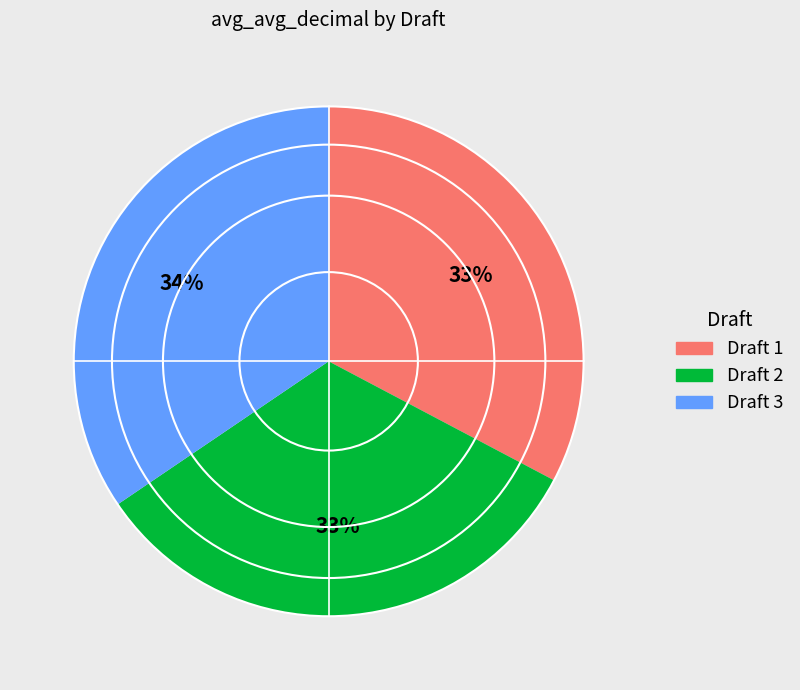

Between Draft 3 and Draft 2, which is larger?

Draft 3